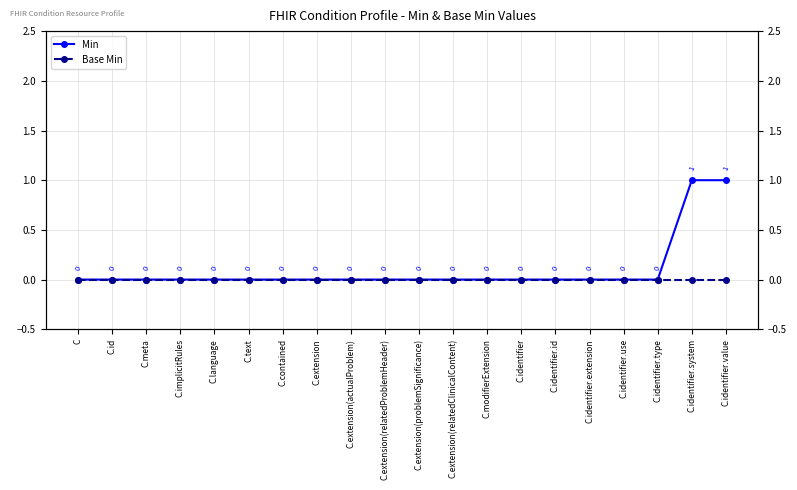

True or false: Base Min and Min intersect in this chart.

False